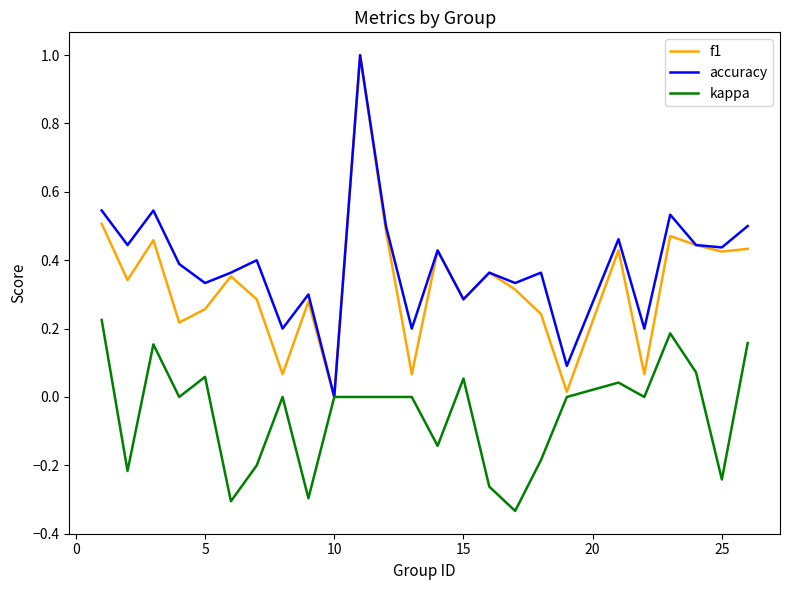

What is the maximum value for accuracy?

1.0